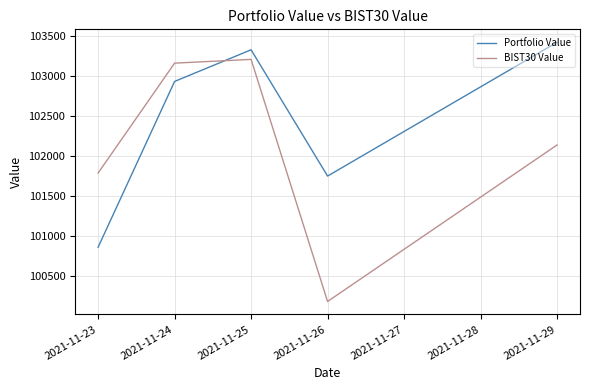

At how many categories does at least one series exceed 100435?

5